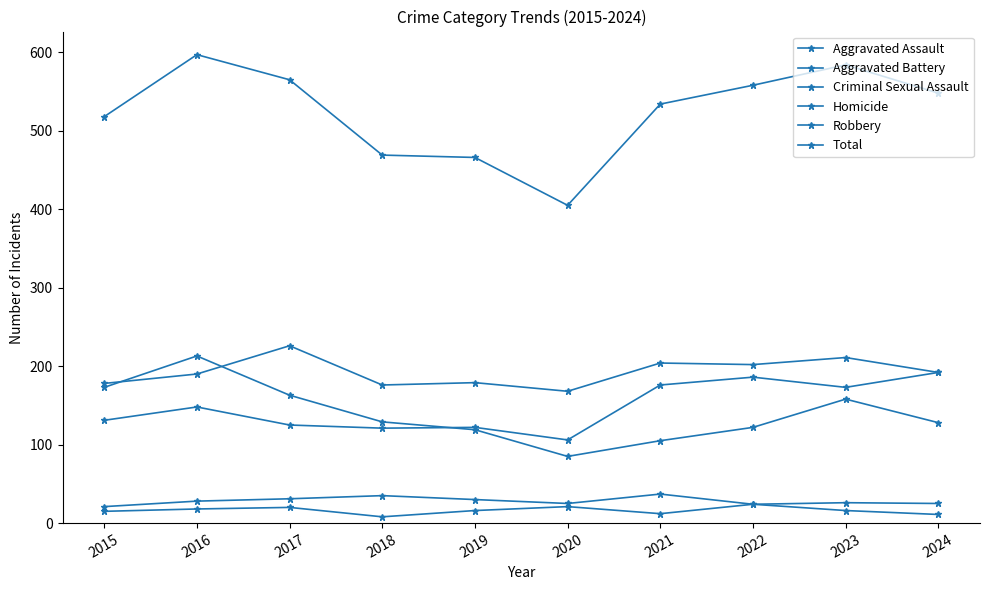

How many lines are shown in the chart?

6